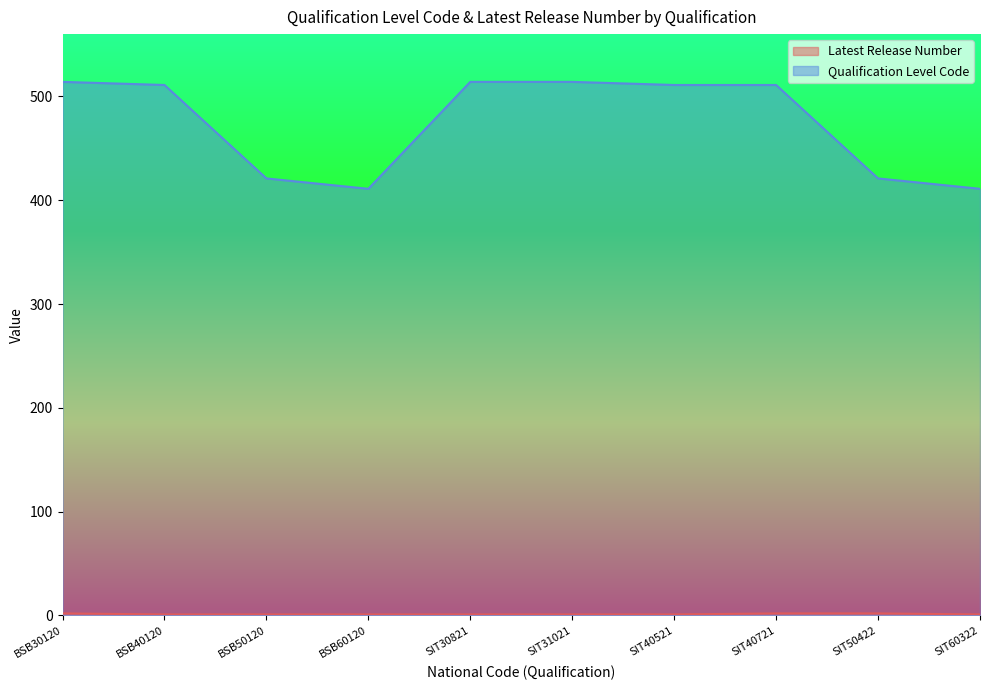

List the labels in order of Qualification Level Code value, largest first.

BSB30120, SIT30821, SIT31021, BSB40120, SIT40521, SIT40721, BSB50120, SIT50422, BSB60120, SIT60322